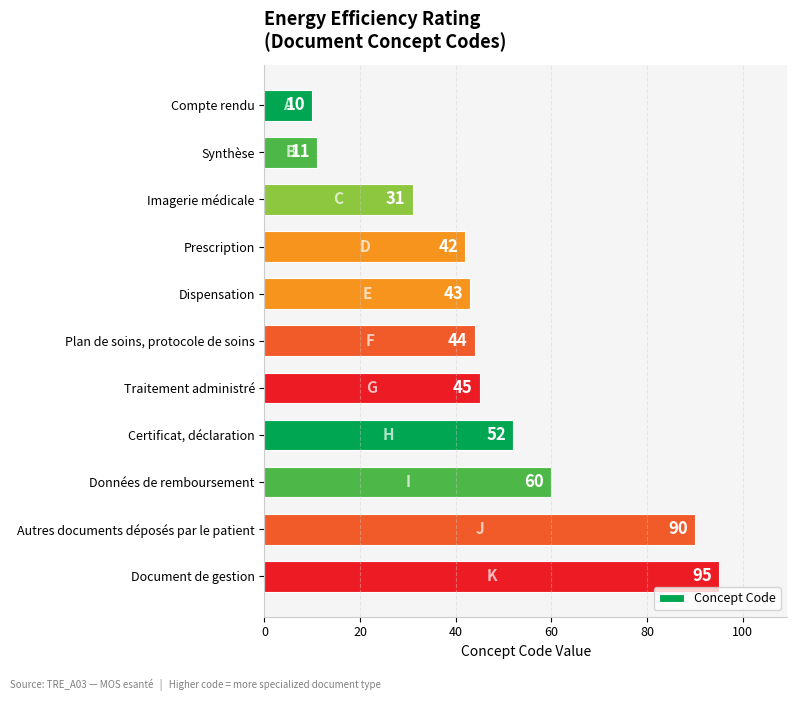

Is it true that the value at Plan de soins, protocole de soins is 44?

True